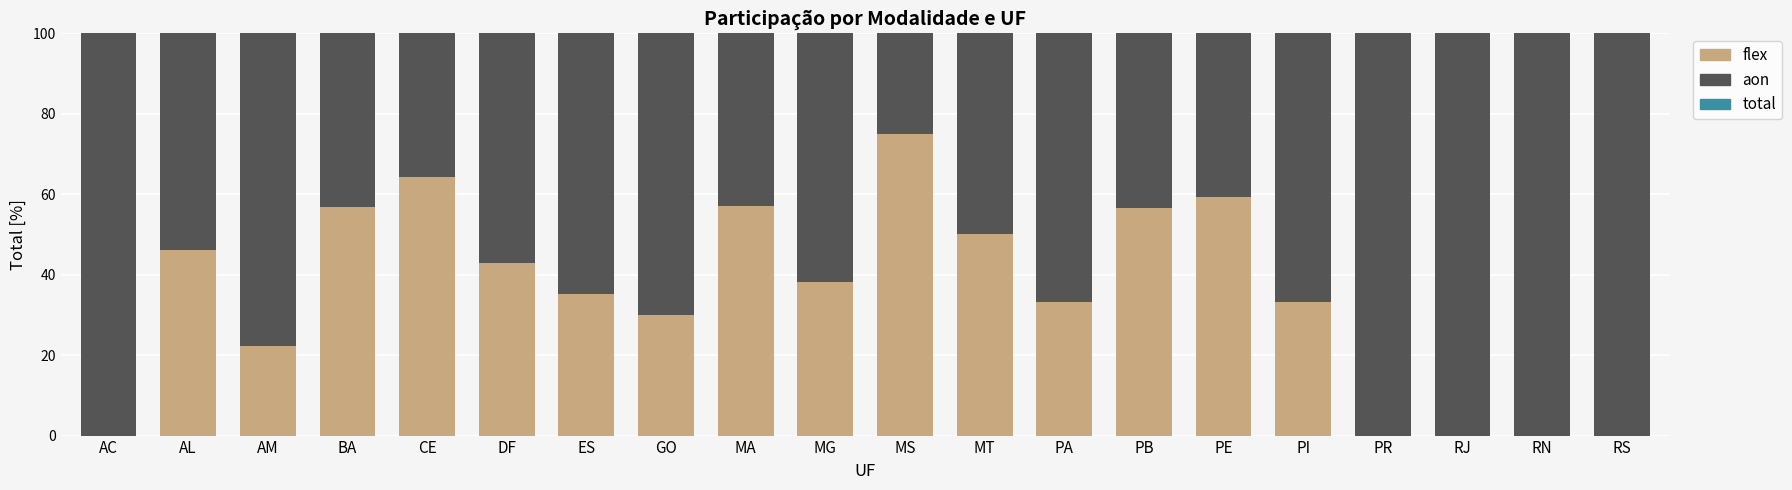

Read the flex value at PB.

56.5